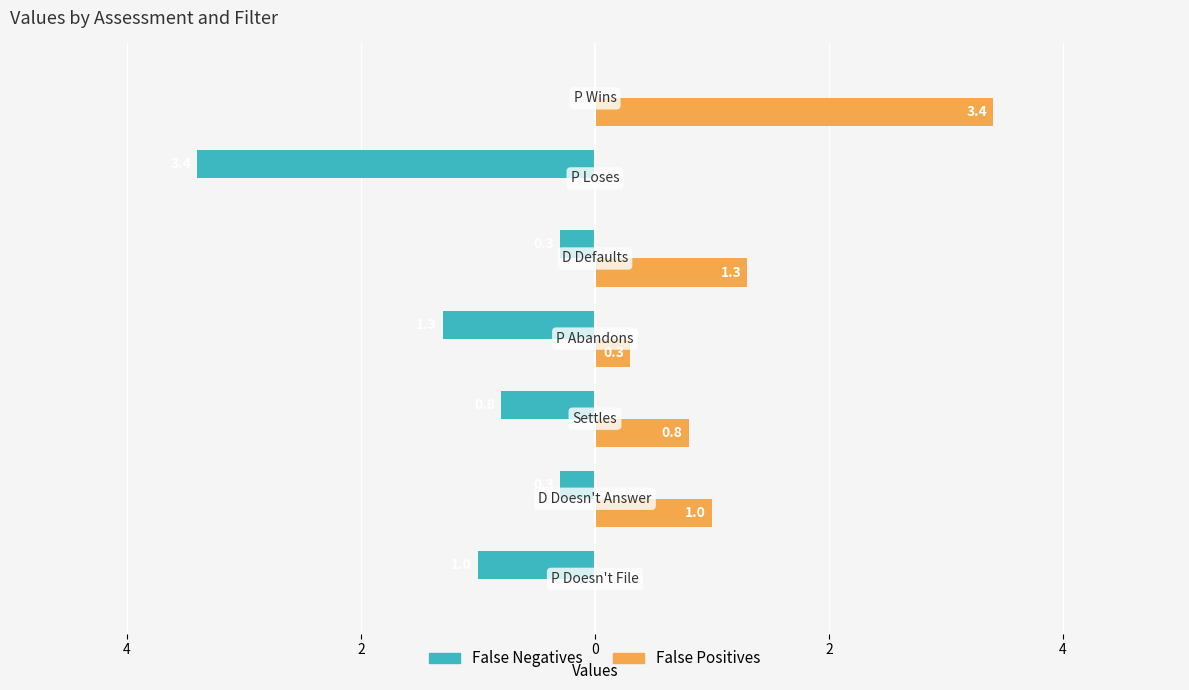

Reading left to right, extract all data points from this chart.

False Negatives: -1.0	-0.3	-0.8	-1.3	-0.3	-3.4	0.0
False Positives: 0.0	1.0	0.8	0.3	1.3	0.0	3.4